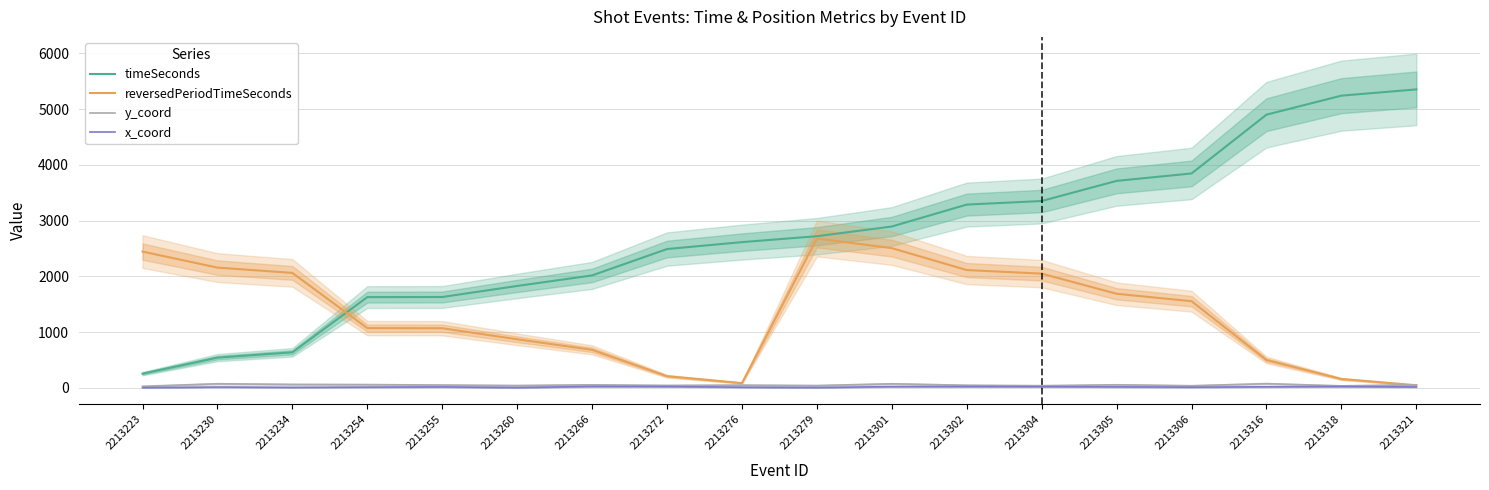

What is the sum of the timeSeconds values at 2213318 and 2213316?

10139.0